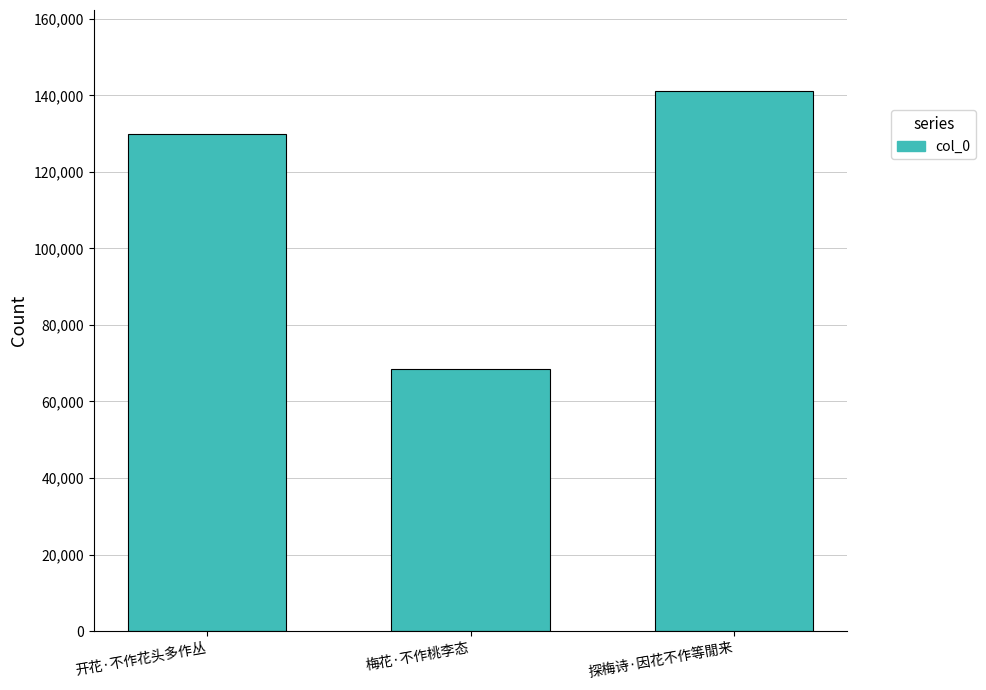

Where is the data nearest to the value 104837?

开花·不作花头多作丛